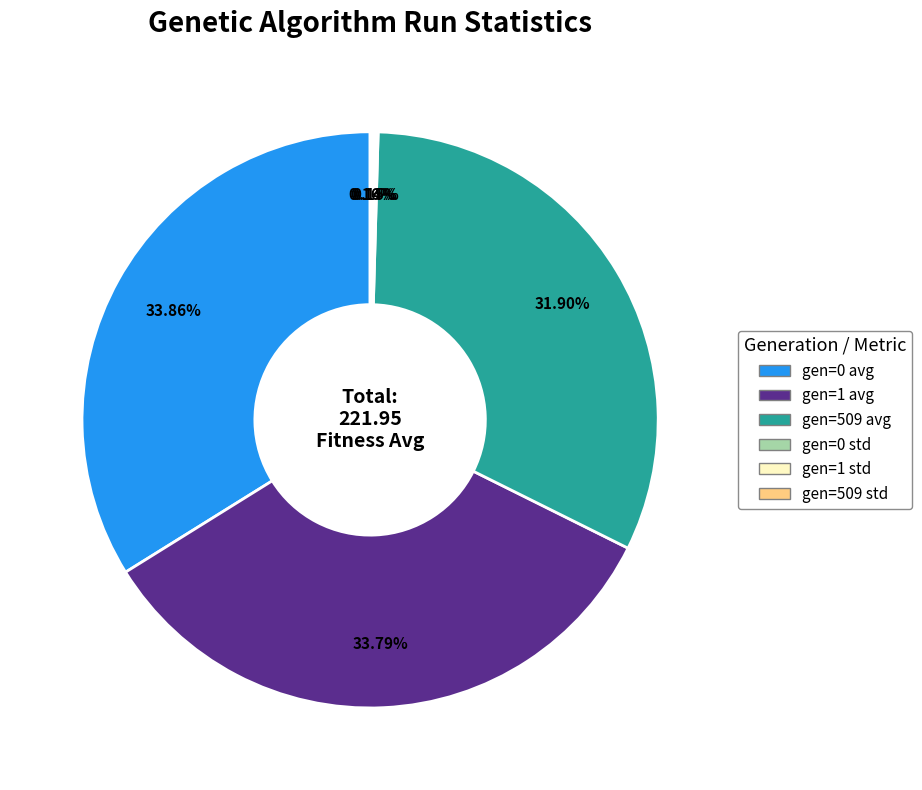

Is gen=509 avg the majority of the pie?

No